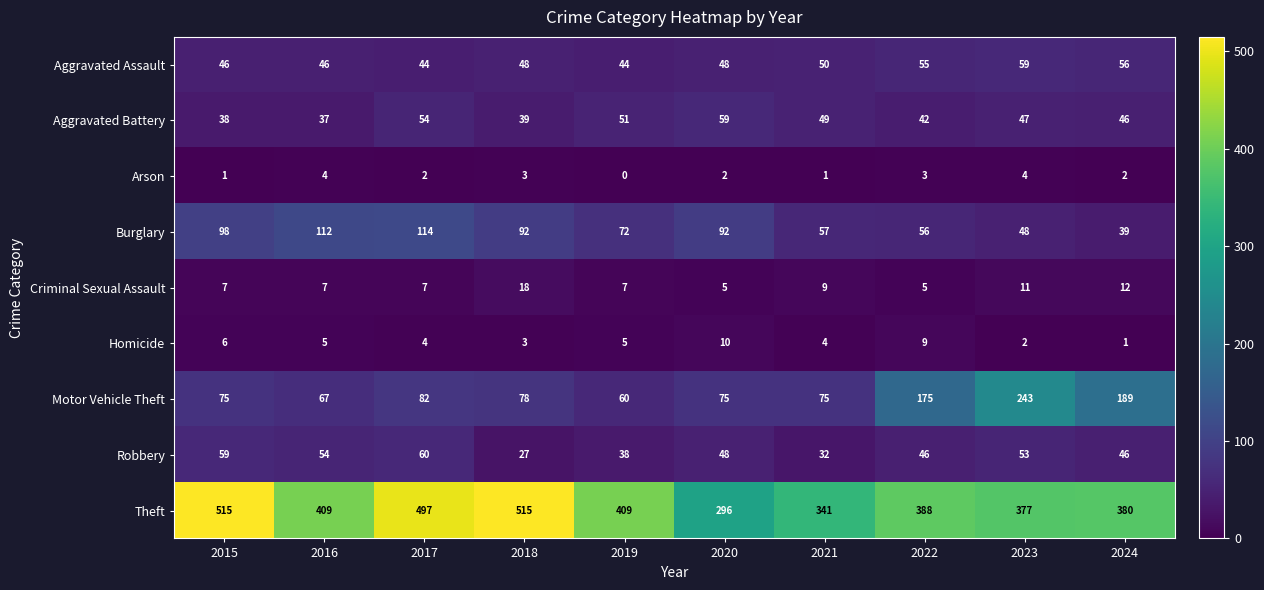

What is the sum of all Aggravated Battery values?

462